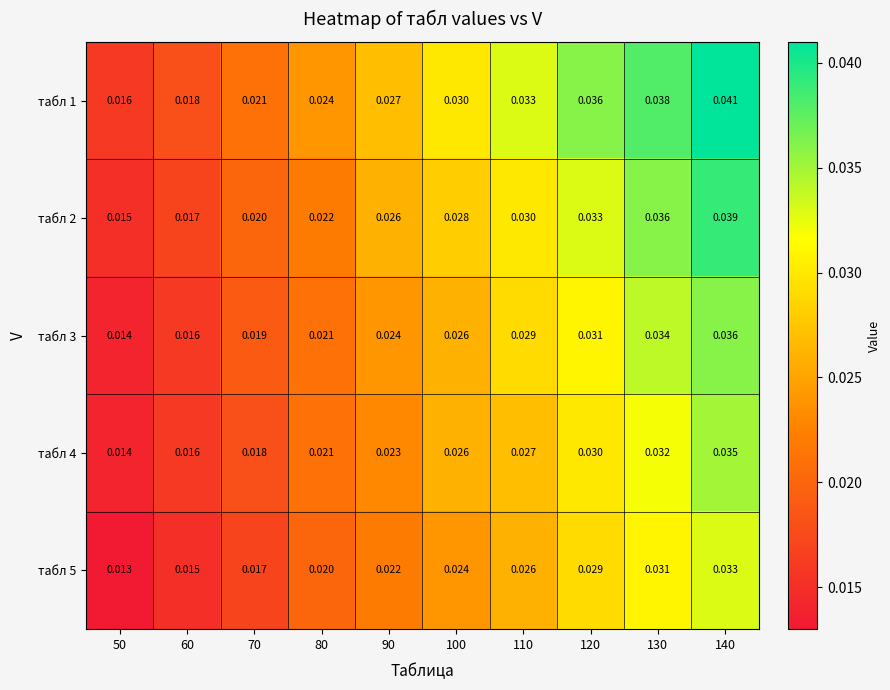

Which series has the largest total across all categories?

табл 1